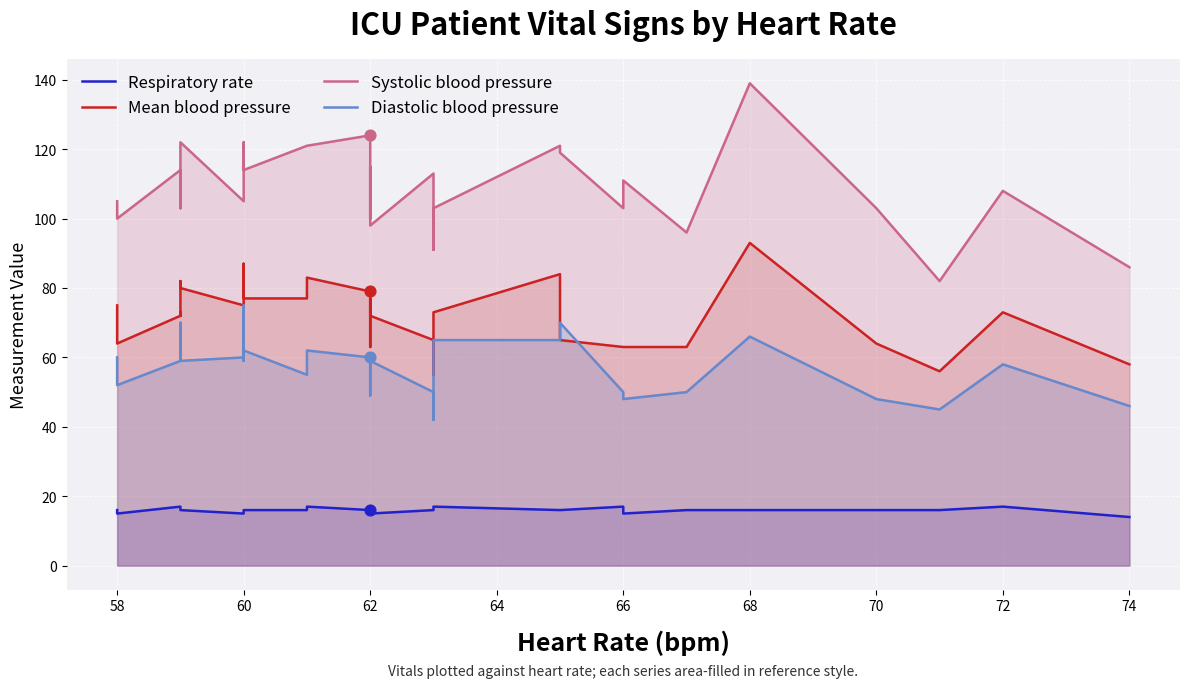

Which series has the largest total across all categories?

Systolic blood pressure